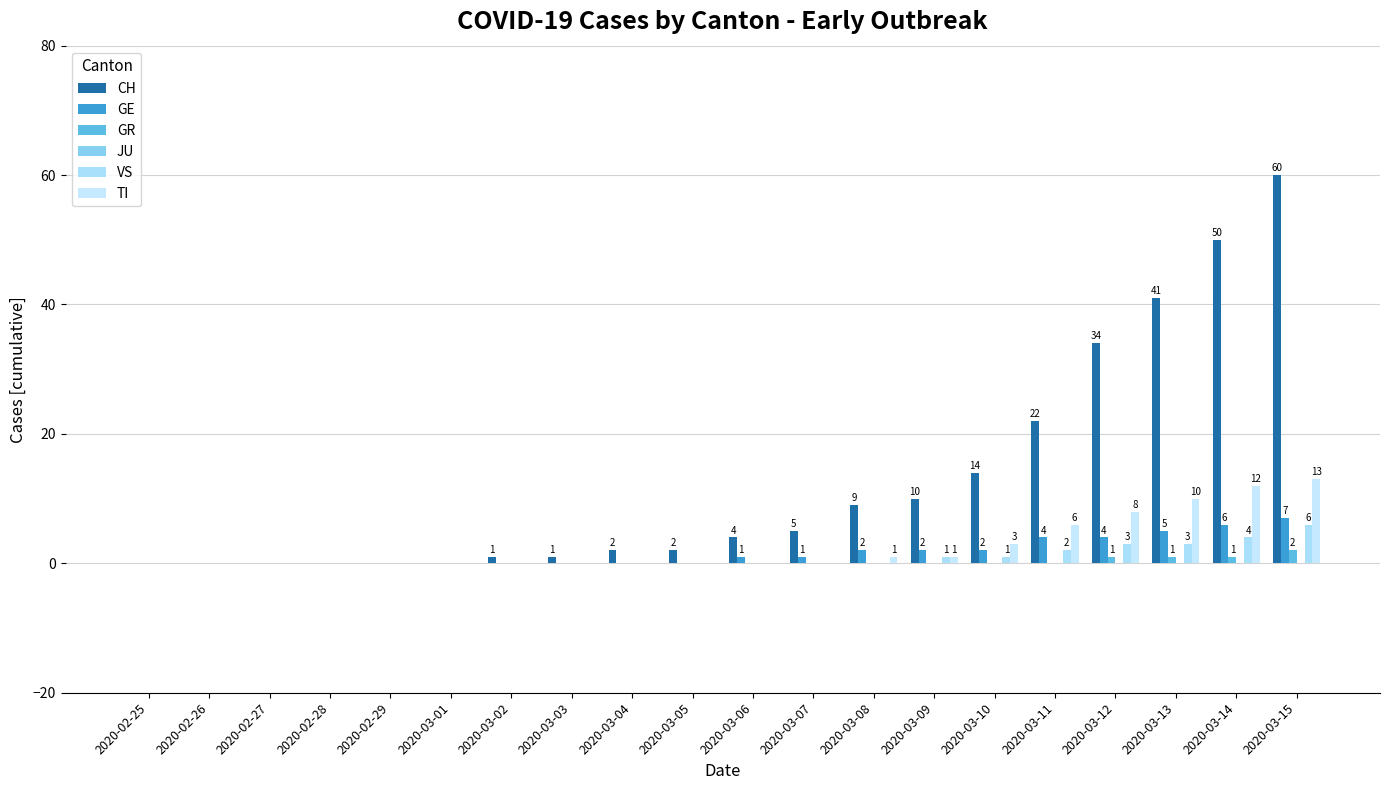

What value does the GR series have at 2020-03-12?

1